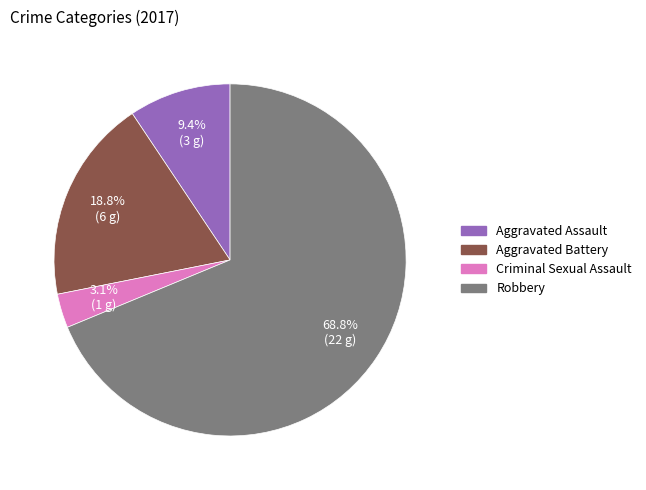

Is it true that Aggravated Battery is 34% of the pie?

False